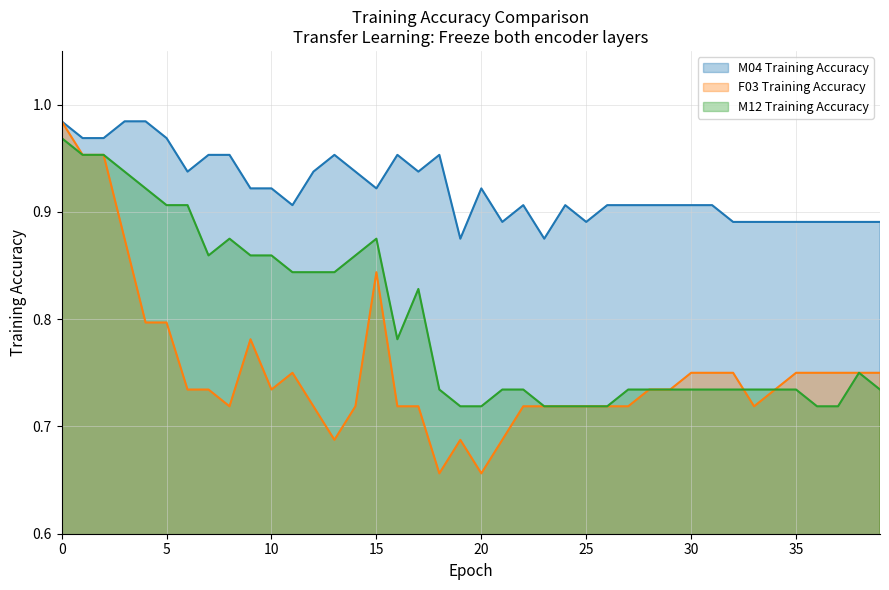

Rank the series by their maximum value, from lowest to highest.

M12 Training Accuracy, M04 Training Accuracy, F03 Training Accuracy